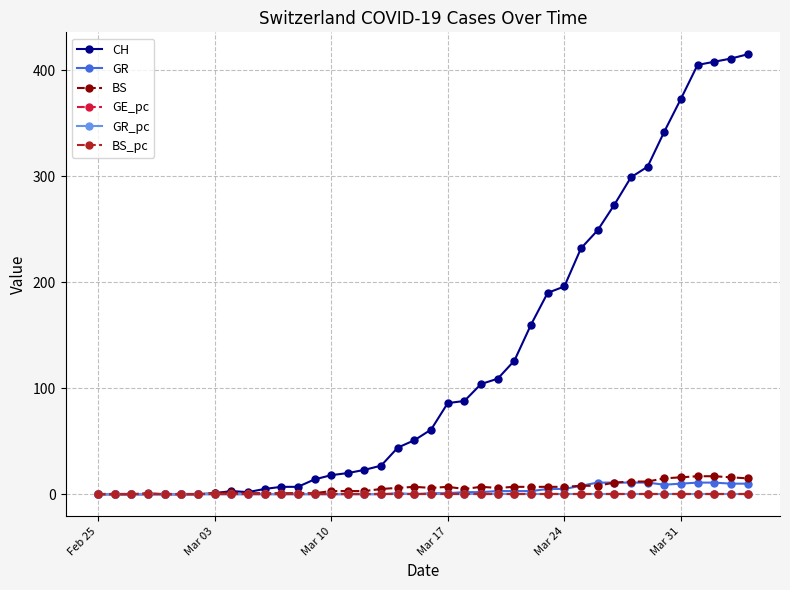

What is the maximum value for BS?

17.0